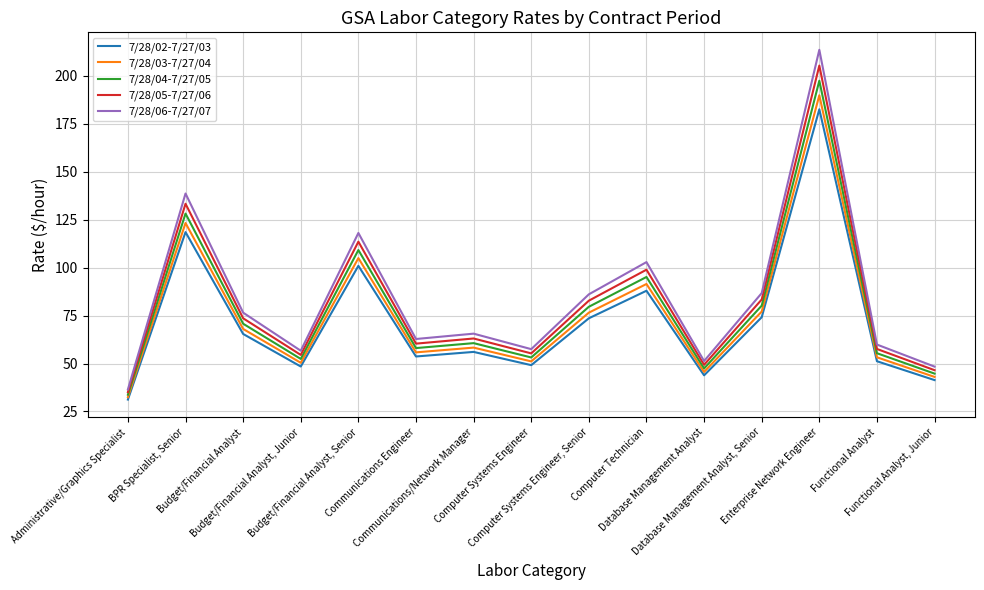

How many interior local peaks does the 7/28/04-7/27/05 series have?

5